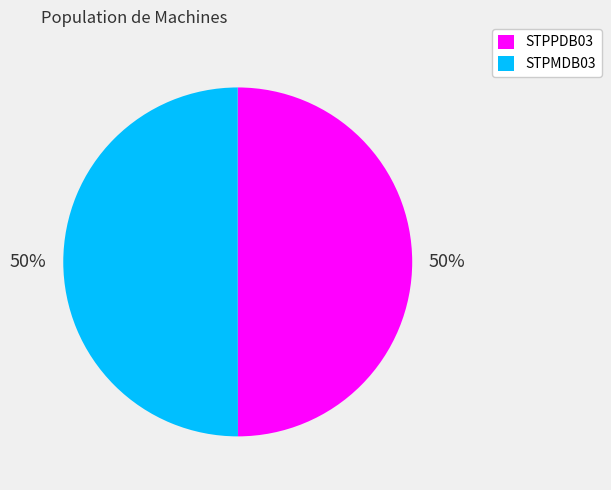

Is the sum of STPPDB03 and STPMDB03 greater than half?

Yes